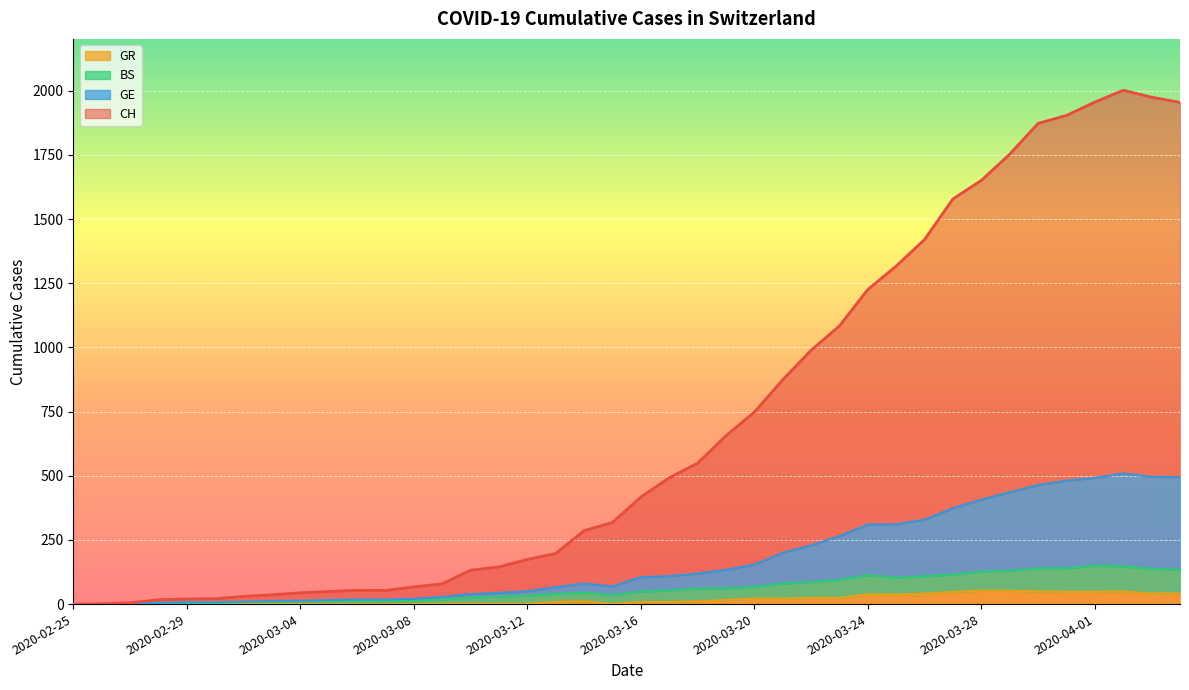

Is the value of BS at 2020-04-02 greater than the value of GR at 2020-03-24?

Yes